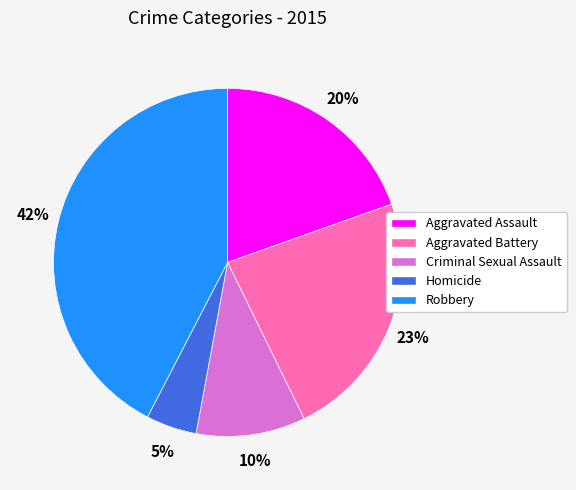

The Criminal Sexual Assault slice represents 1% of the pie. True or false?

False